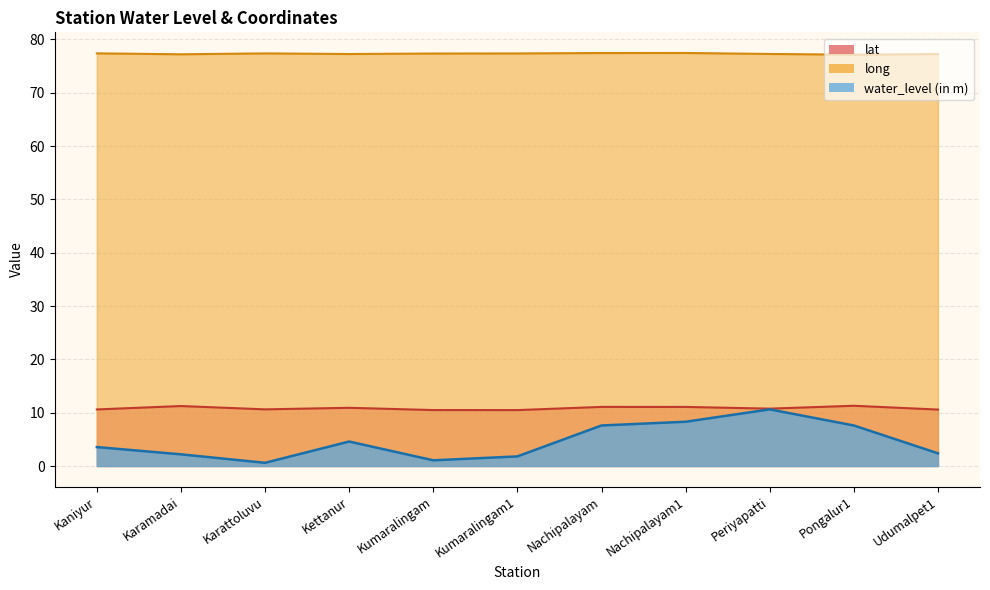

What are all the series names shown in the legend?

lat, long, water_level (in m)